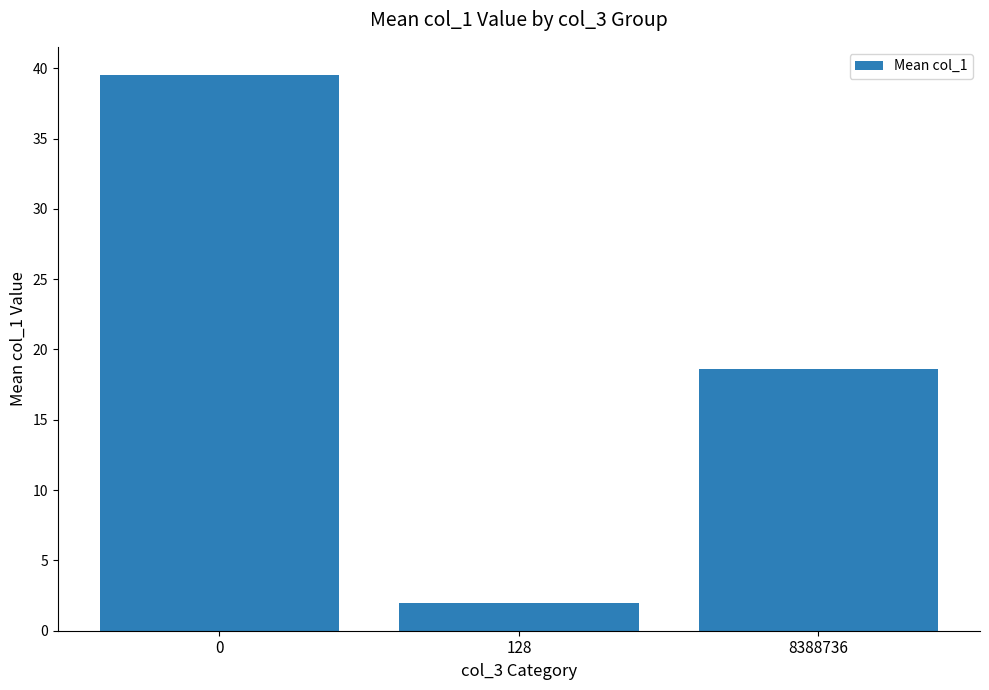

Rank the categories by value from lowest to highest.

128, 8388736, 0